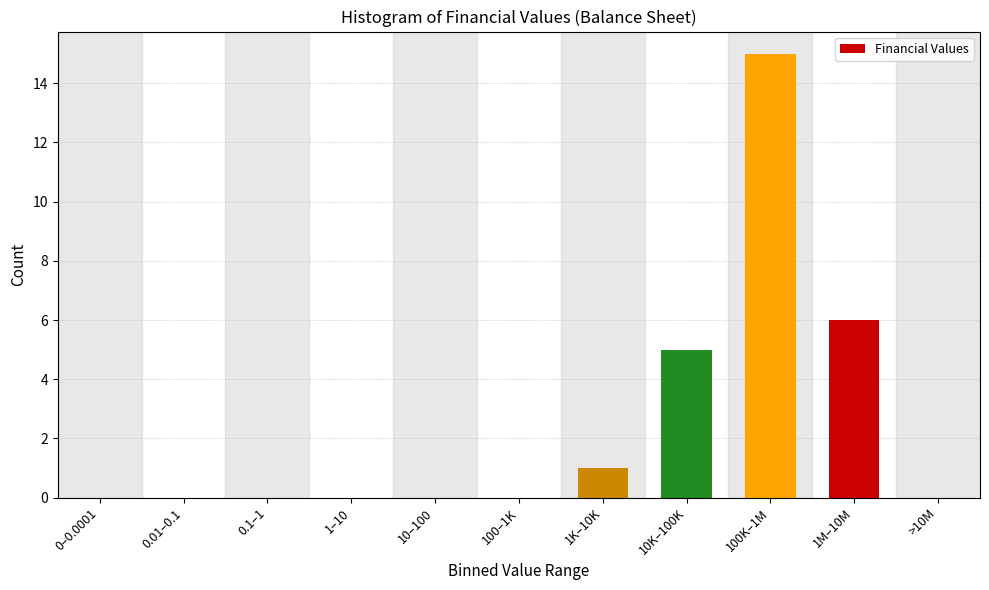

Reading left to right, list all the values displayed in this chart.

0–0.0001=0	0.01–0.1=0	0.1–1=0	1–10=0	10–100=0	100–1K=0	1K–10K=1	10K–100K=5	100K–1M=15	1M–10M=6	>10M=0